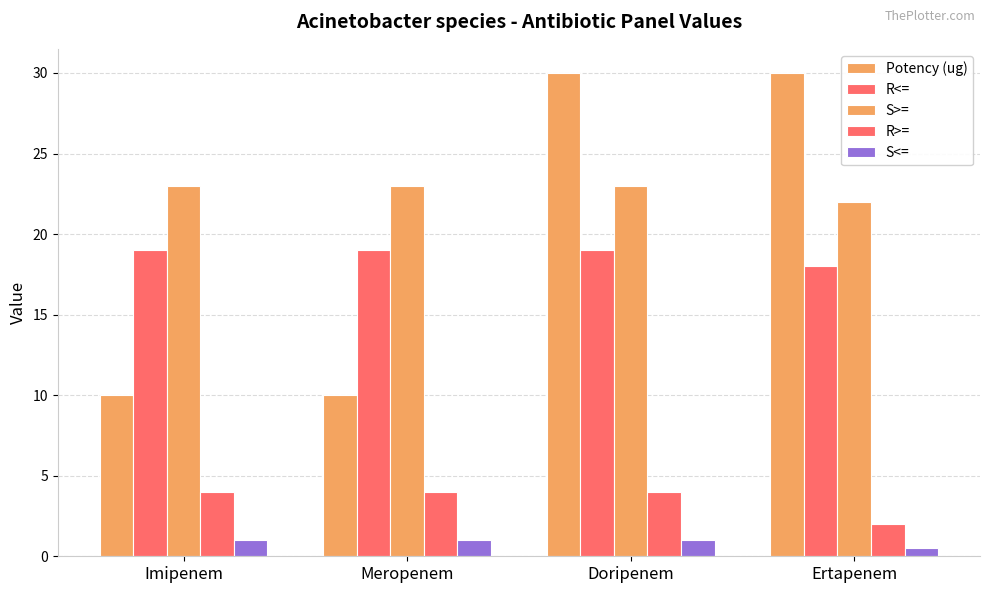

Does the chart contain stacked bars?

No